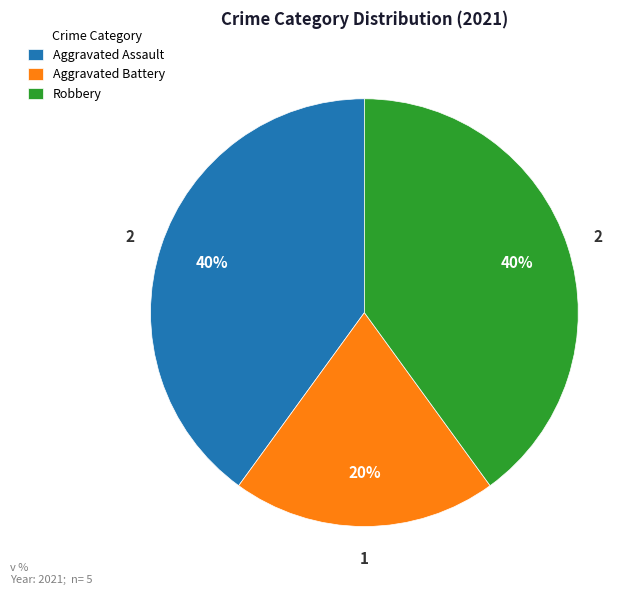

Is there a majority slice in this chart?

No